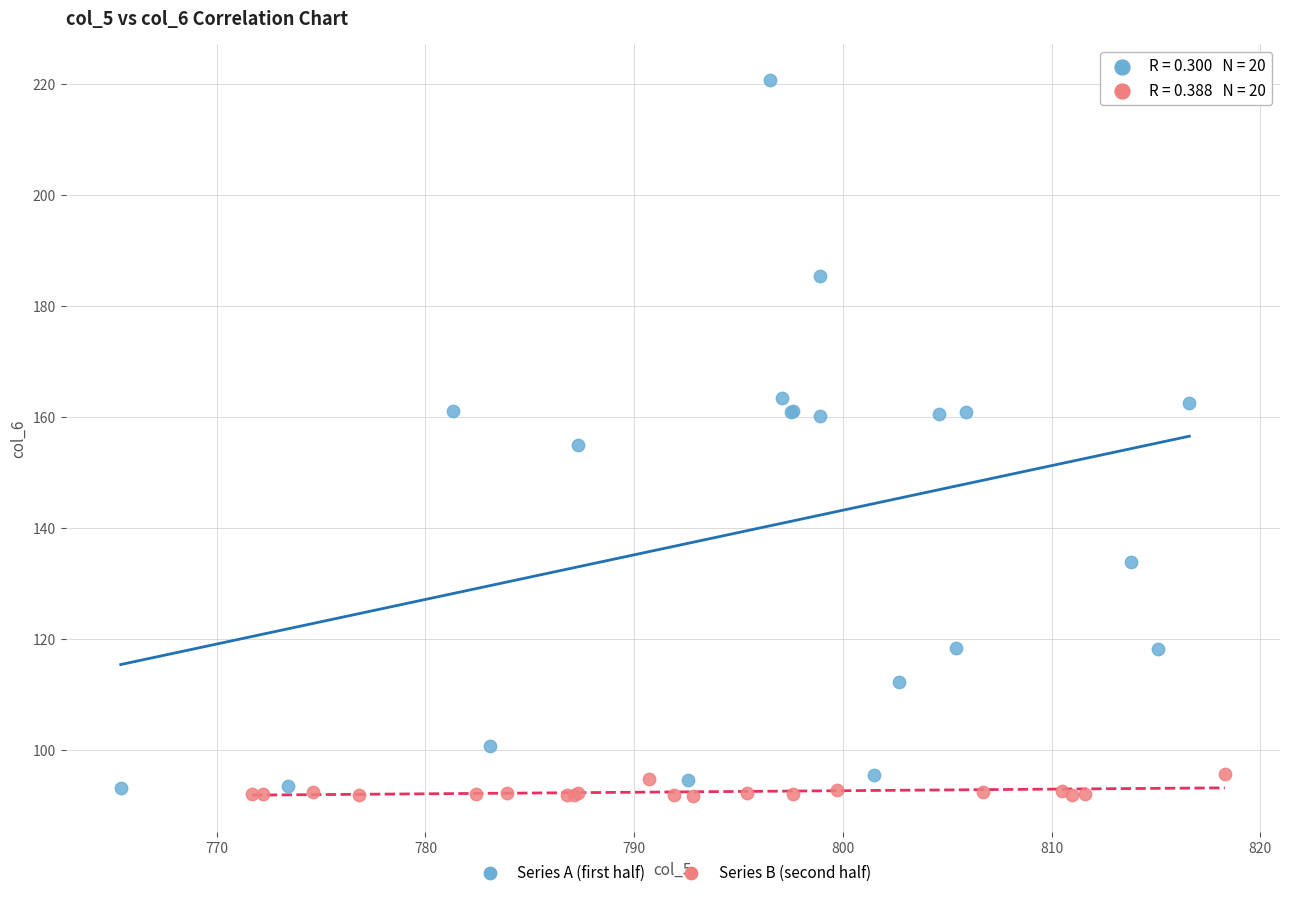

Which series reaches the maximum Y coordinate?

Series A (first half)